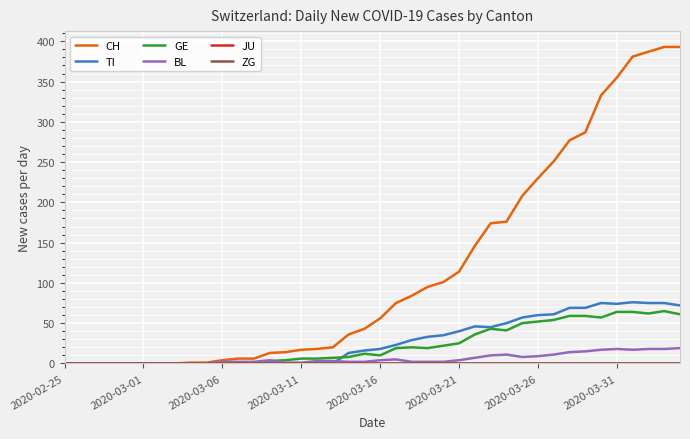

True or false: ZG and GE intersect in this chart.

False